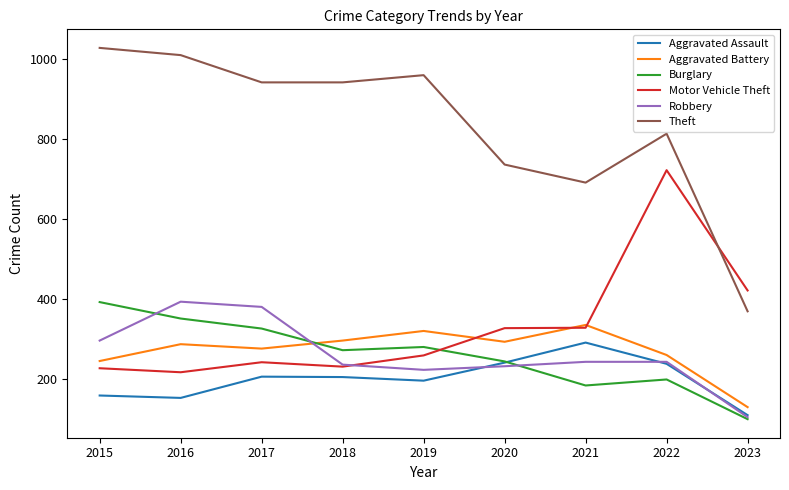

What is the smallest value displayed?

101